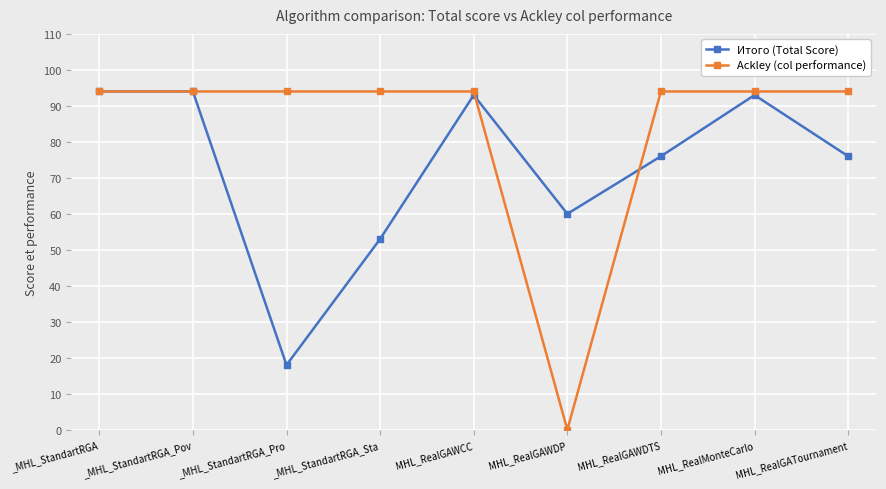

List the series in order of their overall mean, highest first.

Ackley (col performance), Итого (Total Score)